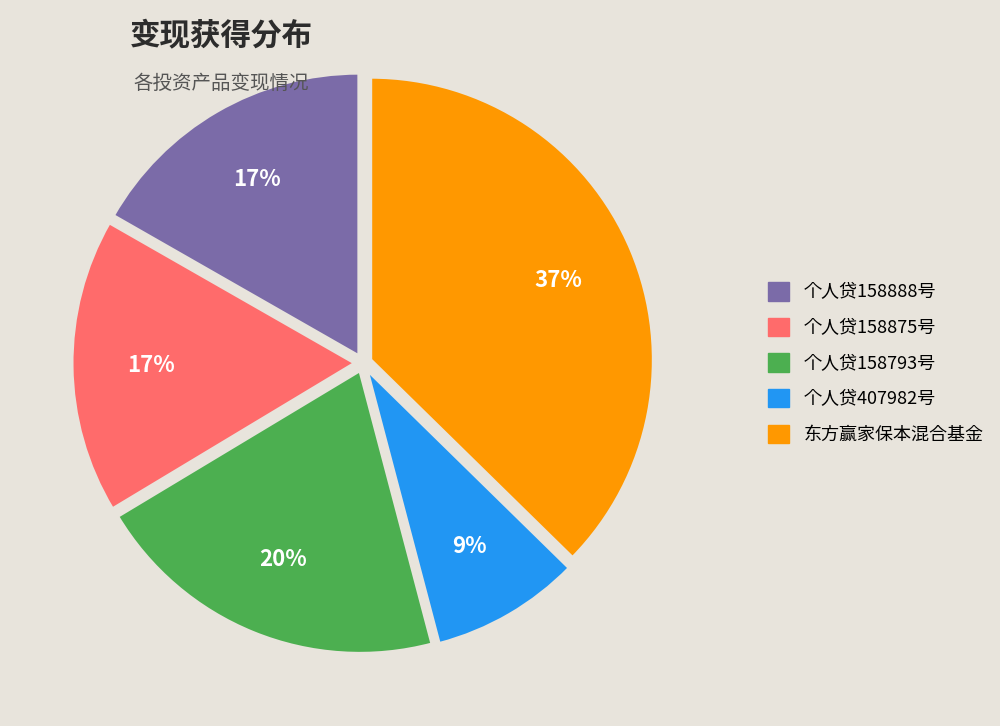

Approximately how many times larger is the value at 个人贷158875号 compared to 个人贷158793号?

0.8